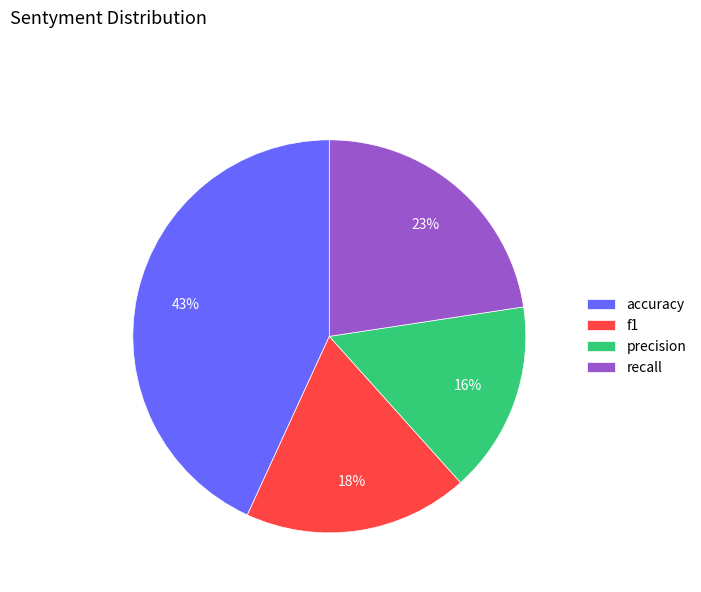

Between precision and f1, which is larger?

f1